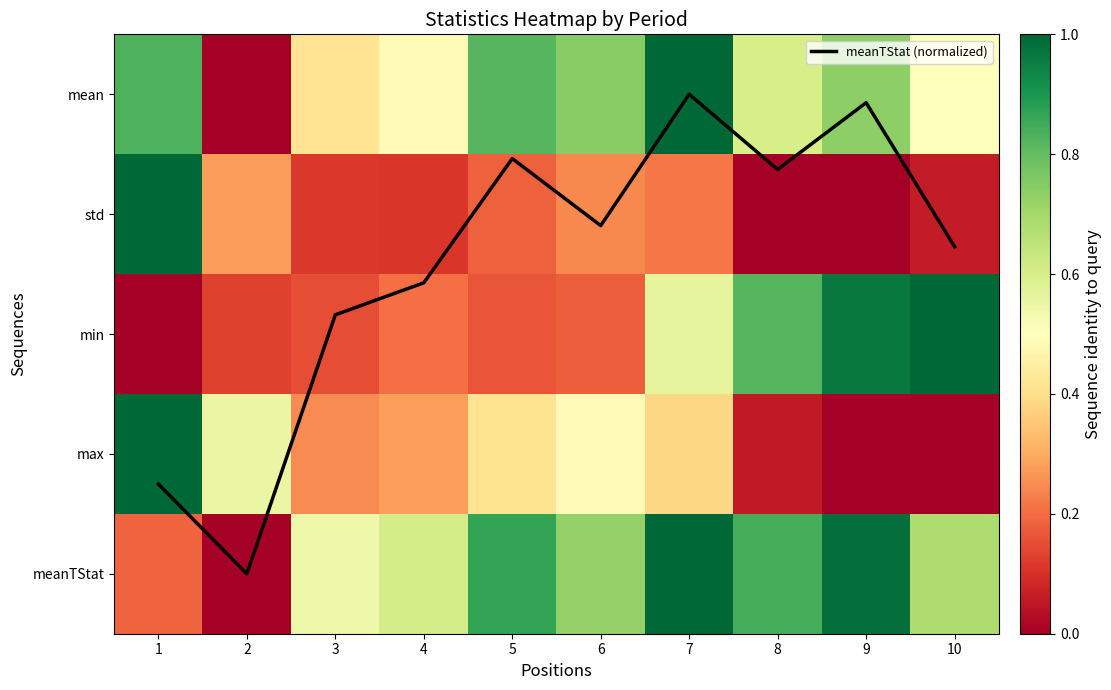

At which category is the sum across all series the highest?

1